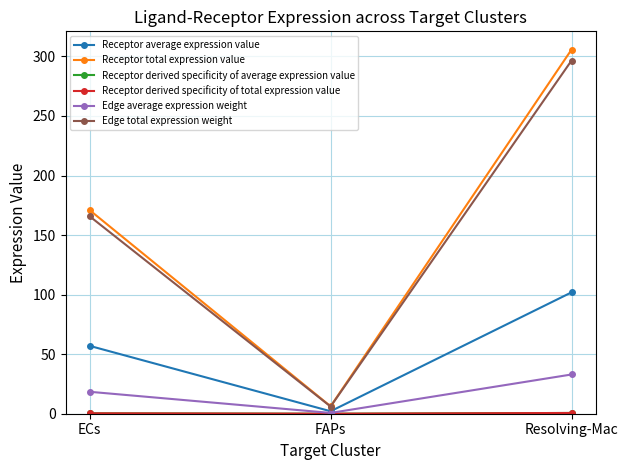

True or false: Receptor derived specificity of total expression value has a value of 0.1 at ECs.

False